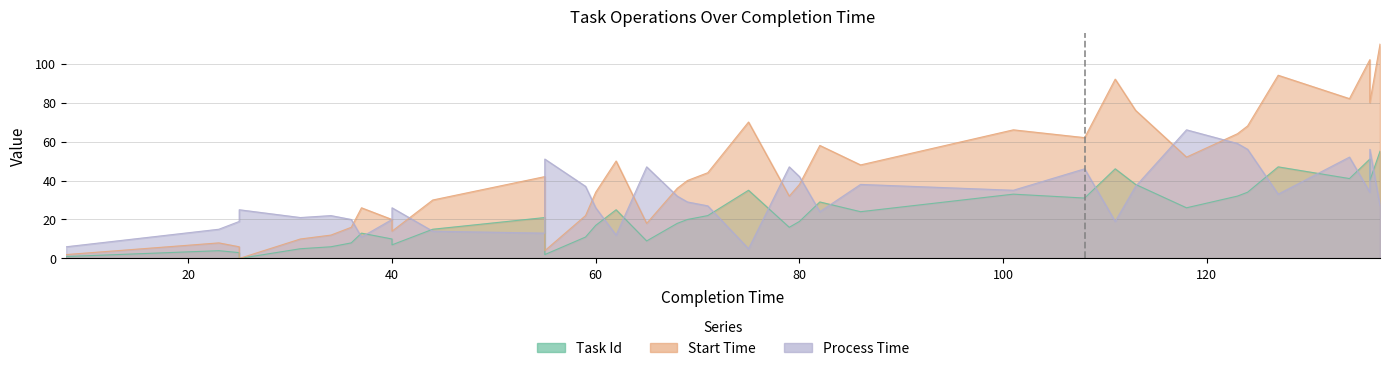

True or false: task_id and start_time intersect in this chart.

False